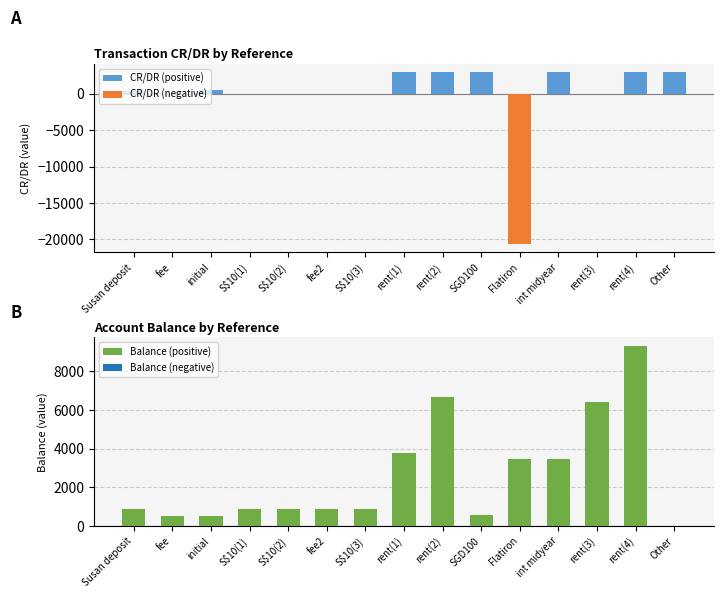

What is the sum of the Balance (positive) values at fee2 and fee?

1357.4